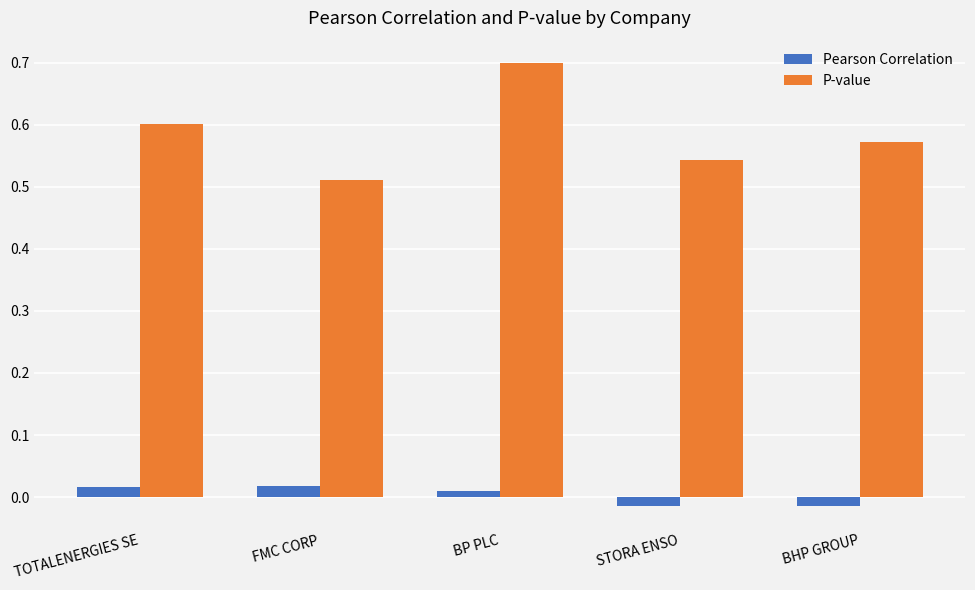

Which series has the widest spread of values?

P-value